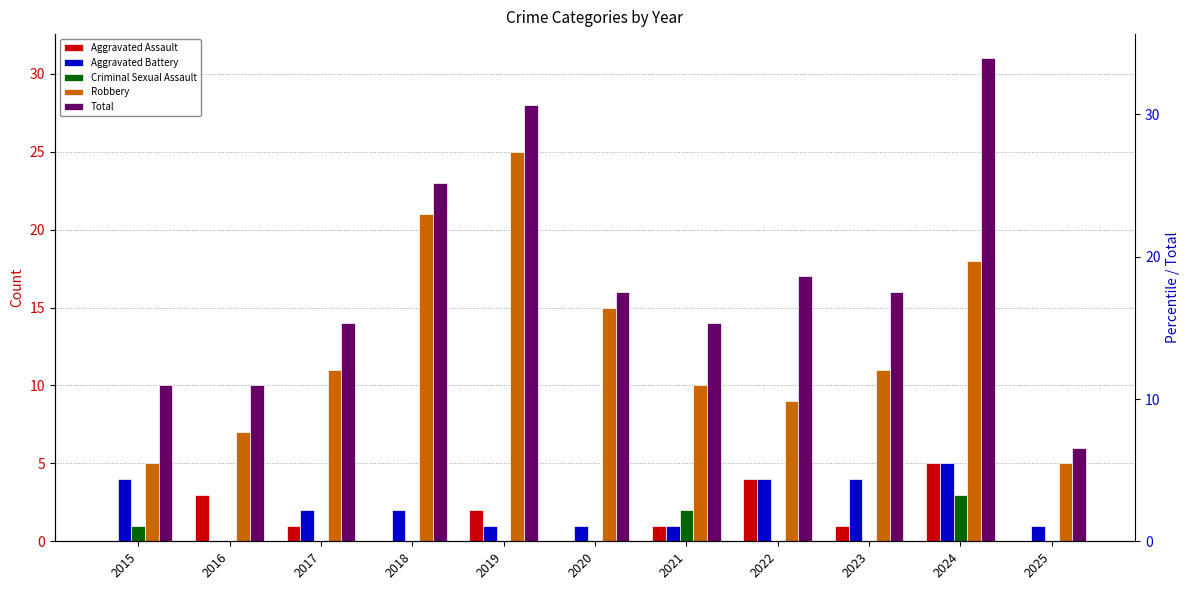

Reading right to left, list all the values displayed in this chart.

Aggravated Assault: 2025=0	2024=5	2023=1	2022=4	2021=1	2020=0	2019=2	2018=0	2017=1	2016=3	2015=0
Aggravated Battery: 2025=1	2024=5	2023=4	2022=4	2021=1	2020=1	2019=1	2018=2	2017=2	2016=0	2015=4
Criminal Sexual Assault: 2025=0	2024=3	2023=0	2022=0	2021=2	2020=0	2019=0	2018=0	2017=0	2016=0	2015=1
Robbery: 2025=5	2024=18	2023=11	2022=9	2021=10	2020=15	2019=25	2018=21	2017=11	2016=7	2015=5
Total: 2025=6	2024=31	2023=16	2022=17	2021=14	2020=16	2019=28	2018=23	2017=14	2016=10	2015=10